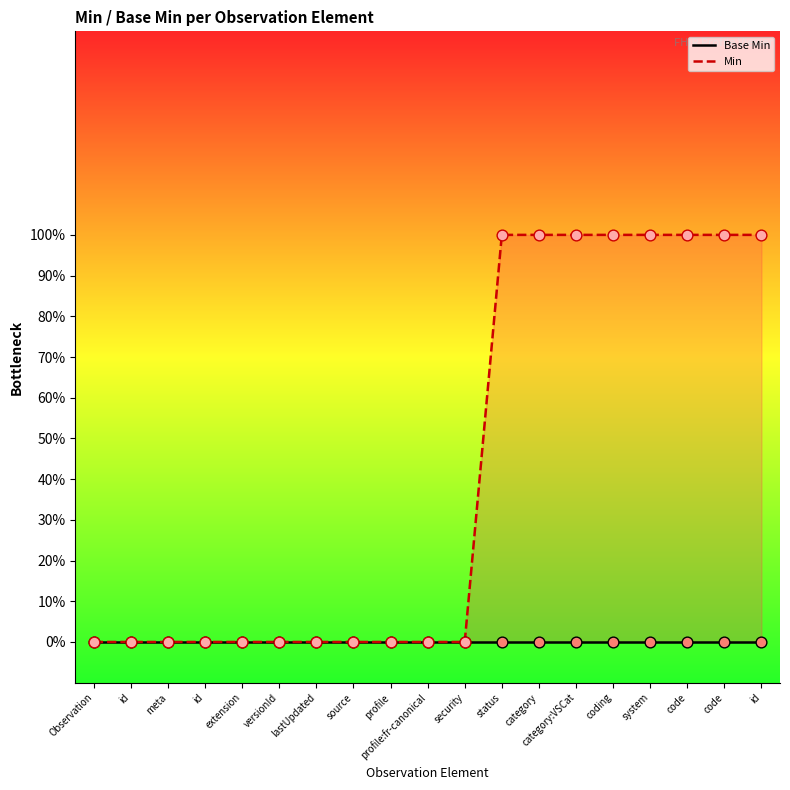

At how many categories does at least one series exceed 0?

8